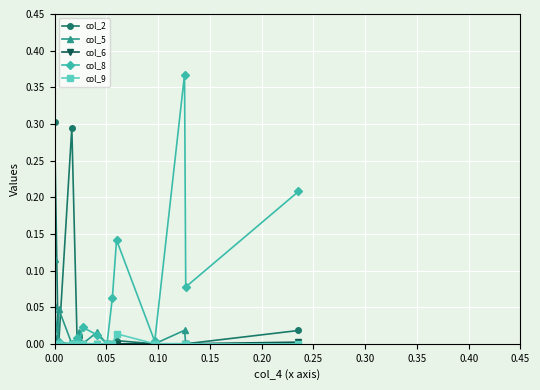

Does the chart display data point markers on the line(s)?

Yes